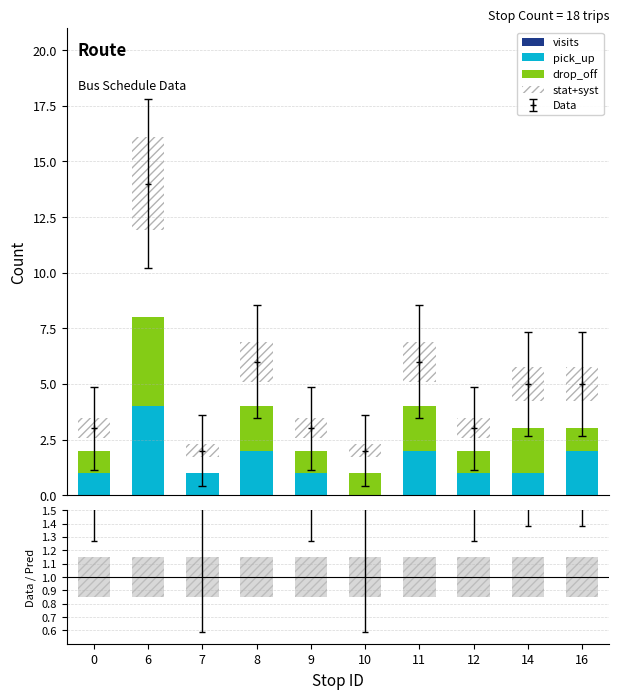

At which category is the sum across all series the highest?

6